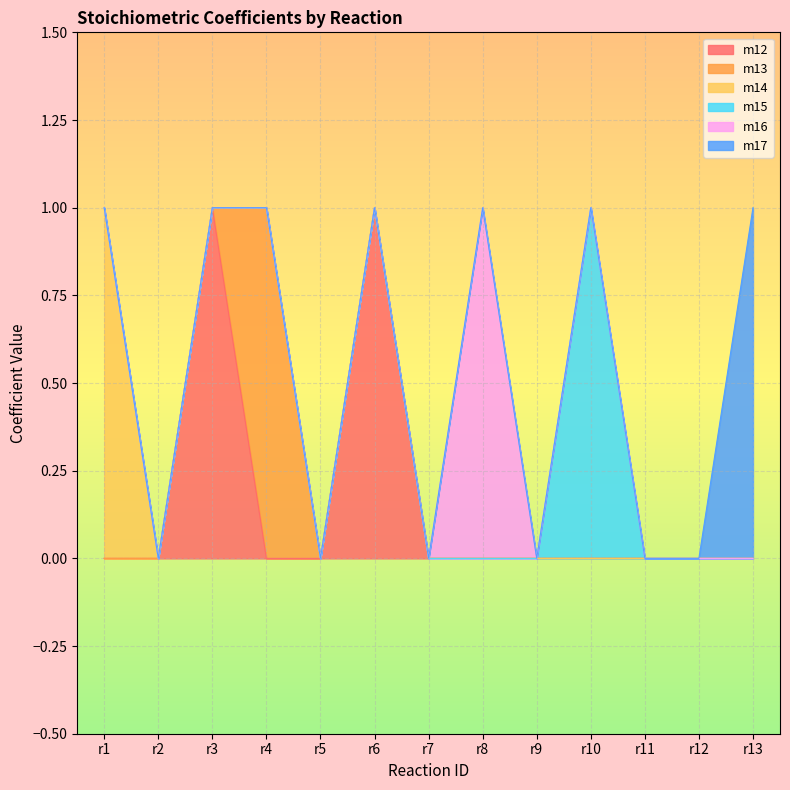

How many interior local peaks does the m12 series have?

2